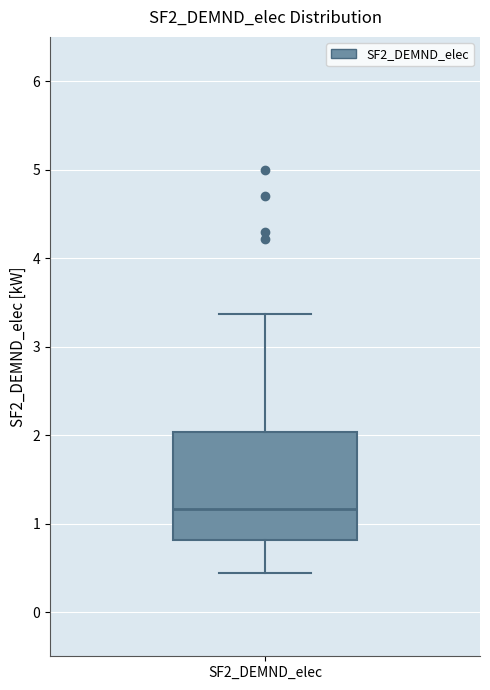

Transcribe this box plot: give where the median line is, the range the box spans, and where the two whiskers end, as read against the y-axis. The values are not printed on the chart, so give them approximately, as read against the axis.

median 1.2, box 0.8 to 2.0, whiskers 0.4 to 3.4